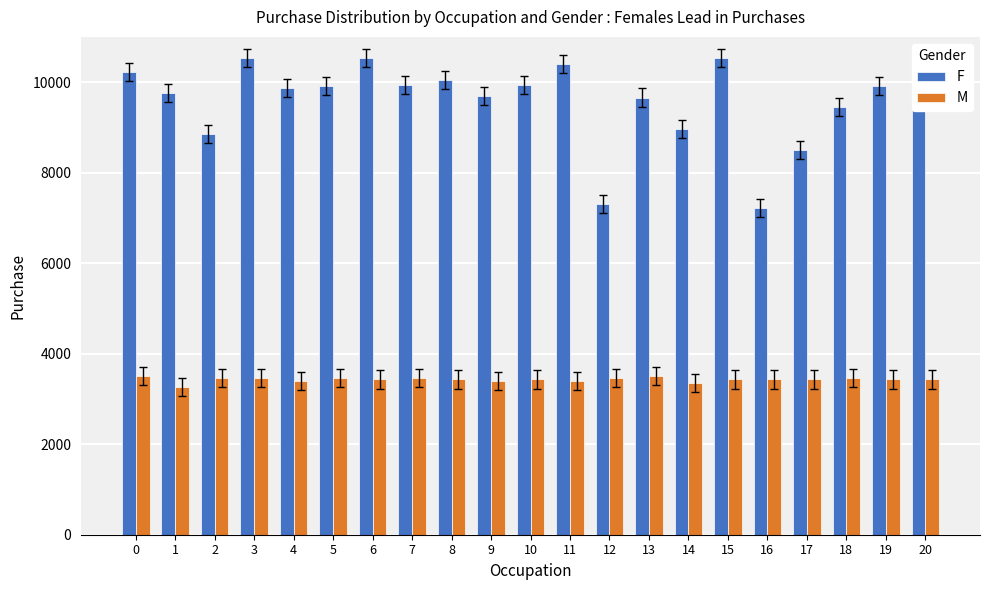

Rank the series by their average value, from highest to lowest.

F, M